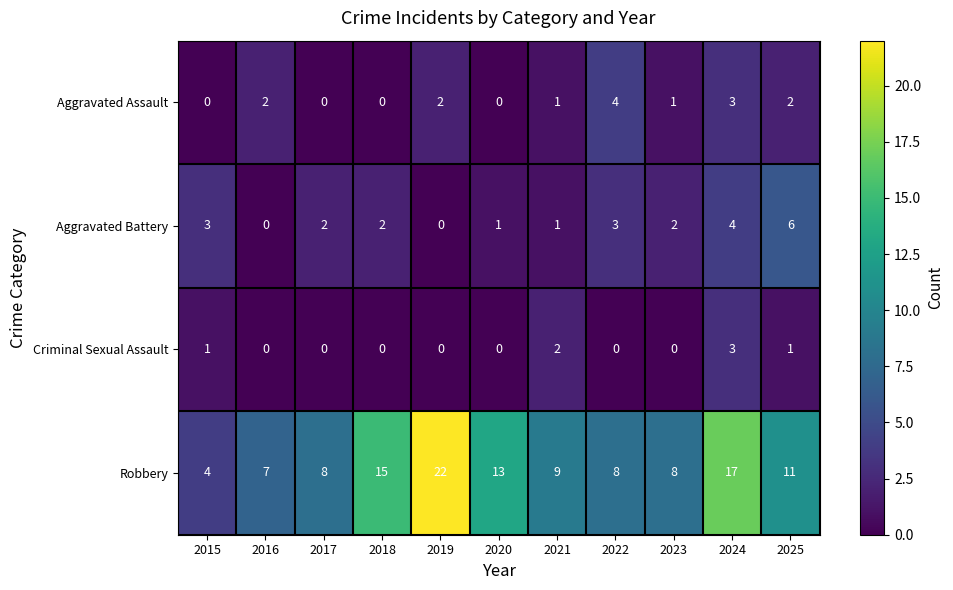

Is it true that Robbery equals 8 at 2022?

True